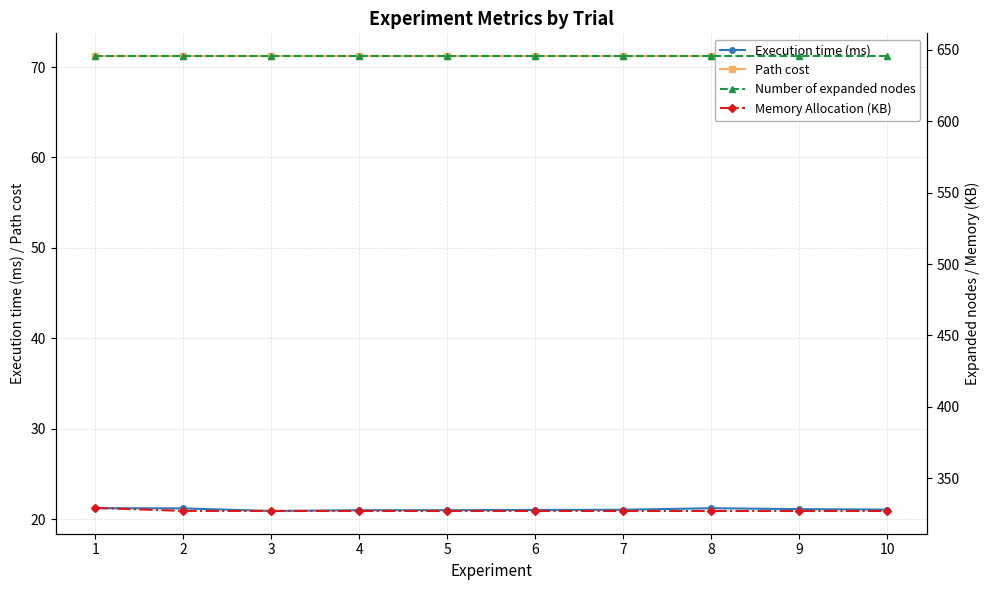

What is the minimum value shown in the chart?

20.9